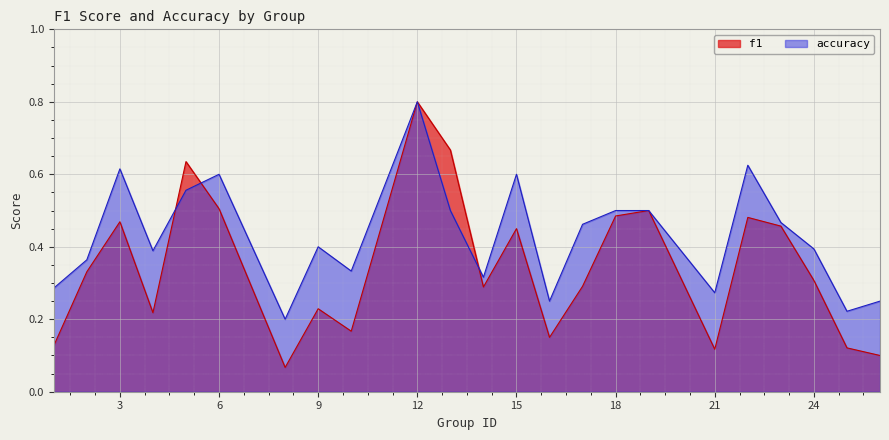

Which series changed the most between 1 and 26?

accuracy